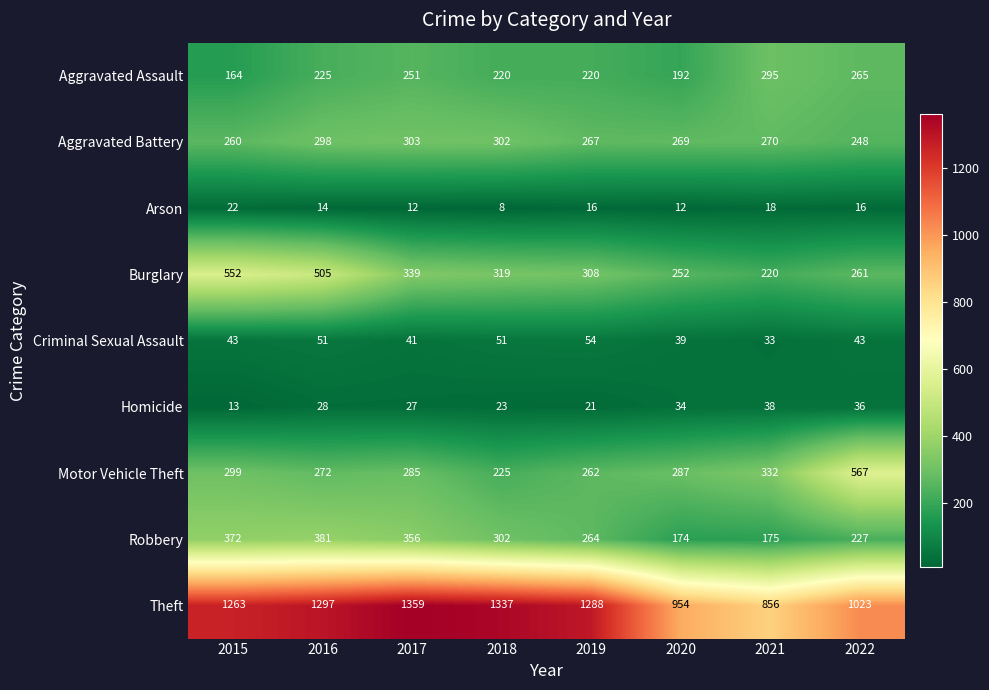

What is the total value across all series at 2020?

2213